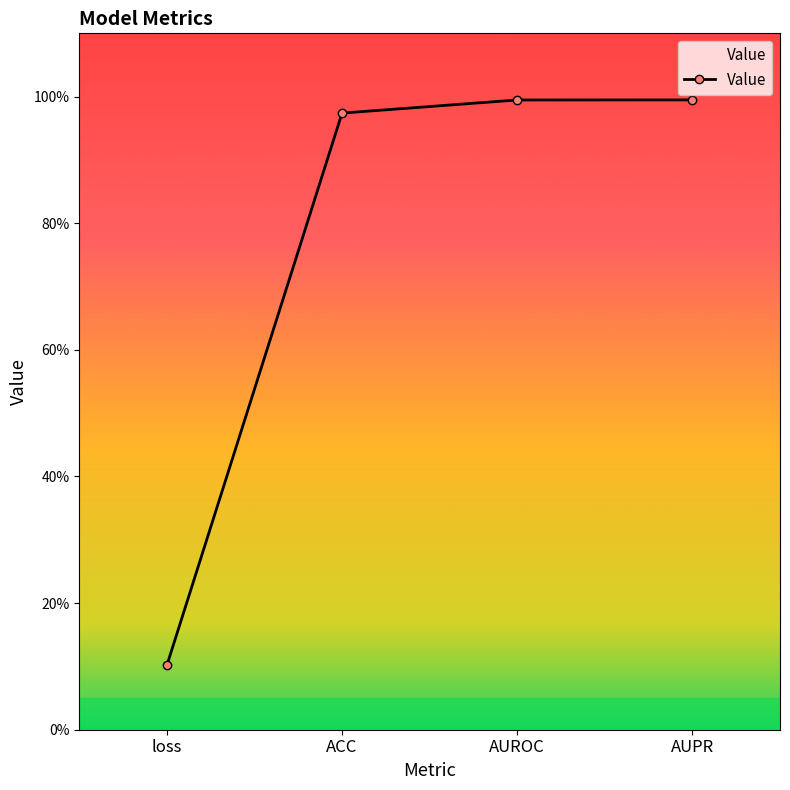

Is it true that the value at AUROC is 1.8?

False